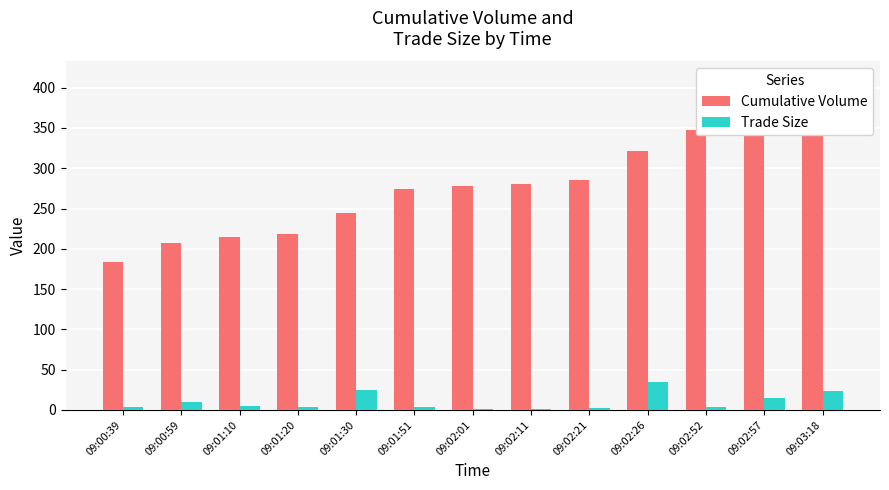

At which category is the sum across all series the highest?

09:03:18